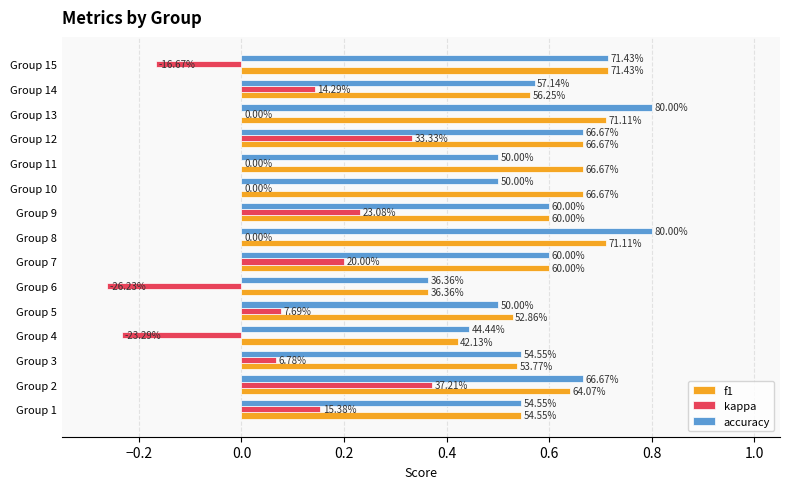

What is the difference between the maximum and minimum values in the f1 series?

0.4